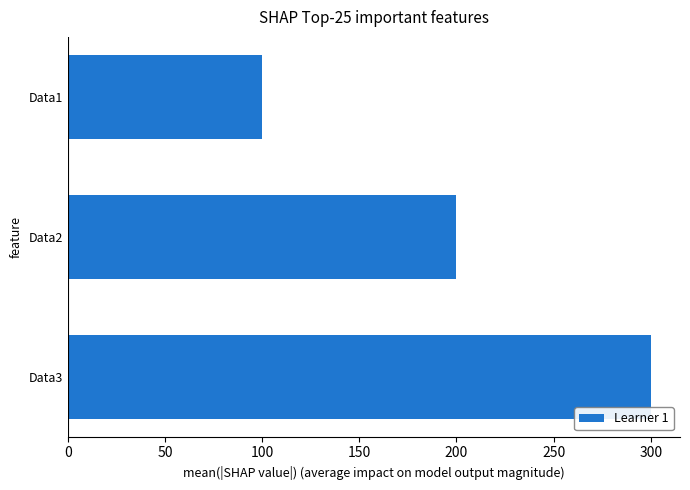

What is the ratio of the value at Data3 to the value at Data2?

1.5